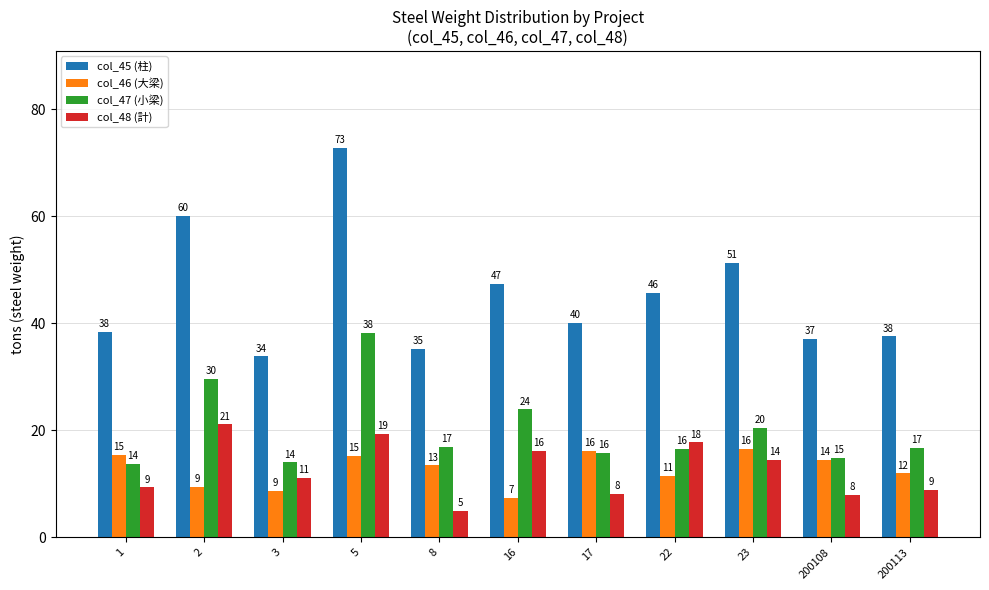

Rank the categories by col_45 (柱) value from lowest to highest.

3, 8, 200108, 200113, 1, 17, 22, 16, 23, 2, 5